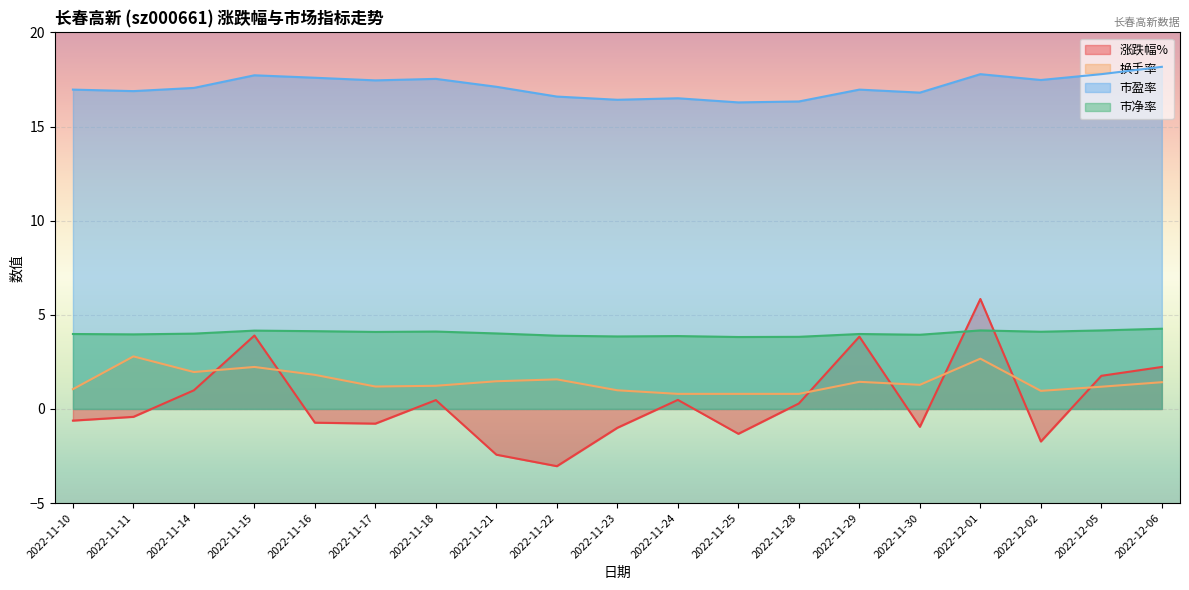

Is the value of 市盈率 at 2022-11-23 greater than the value of 换手率 at 2022-11-16?

Yes